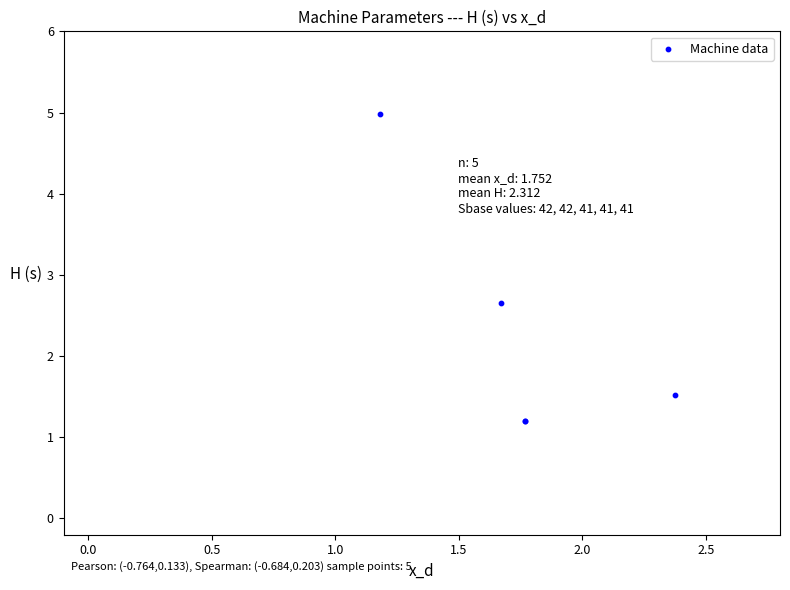

What Y value in the scatter plot is closest to 3?

2.7